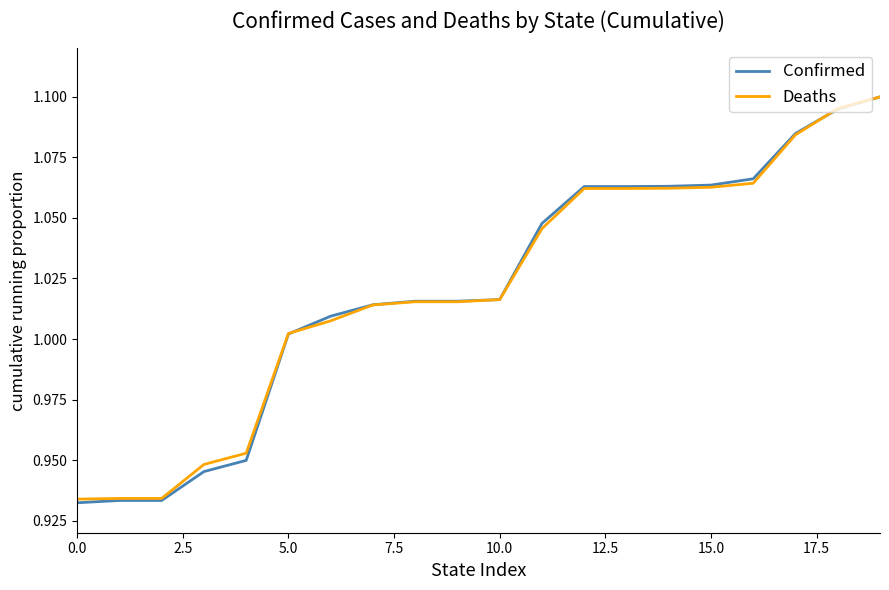

How many values in the Confirmed series exceed 1?

15